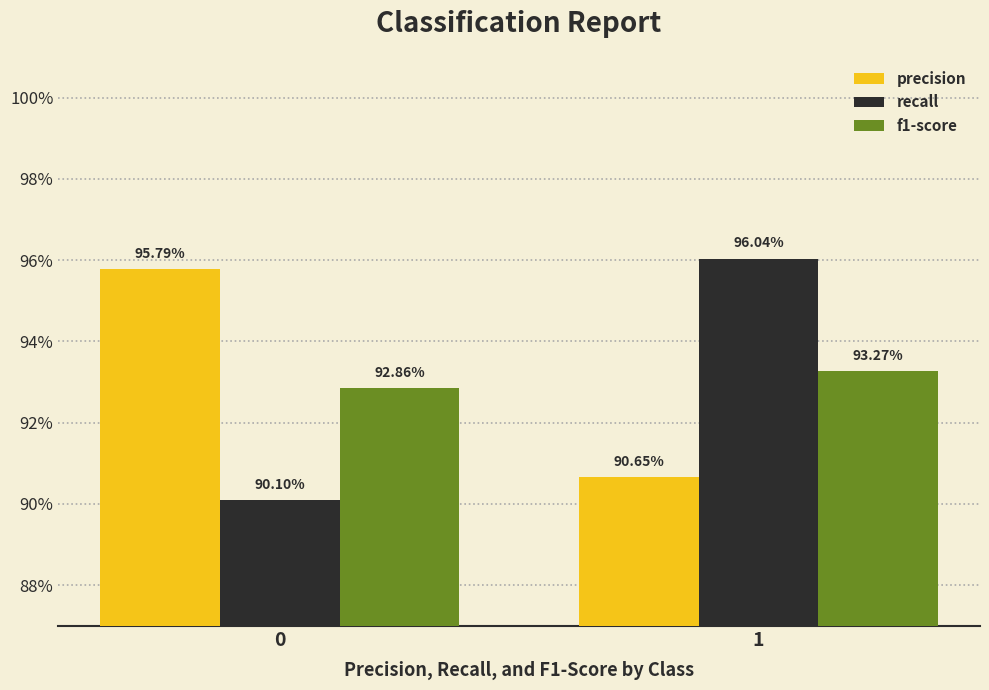

What are all the series names shown in the legend?

precision, recall, f1-score